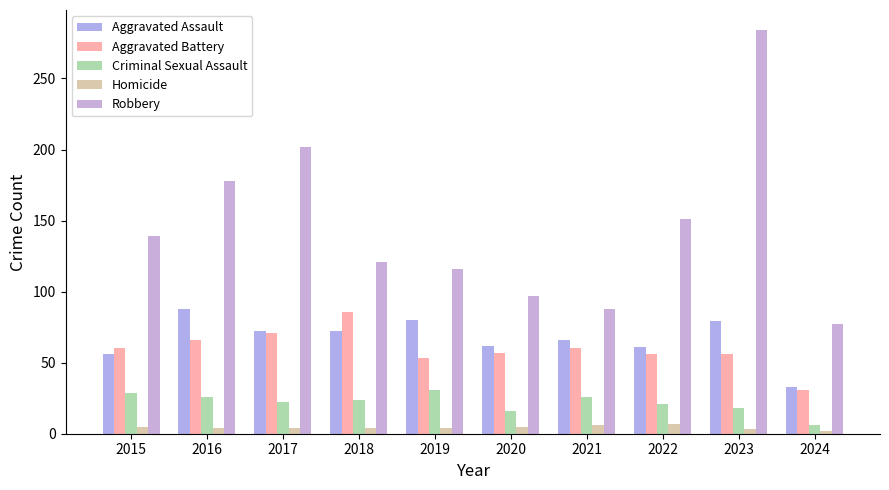

Which series has the largest range (max minus min)?

Robbery